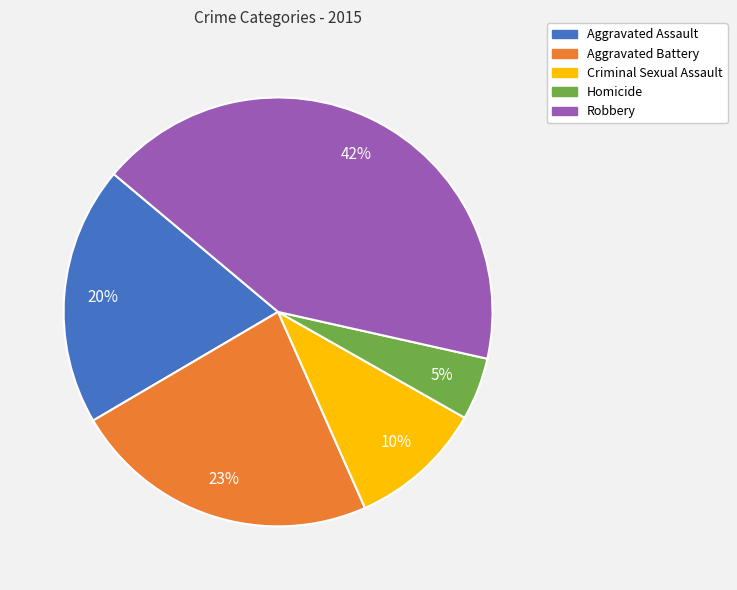

The Robbery slice represents 31% of the pie. True or false?

False